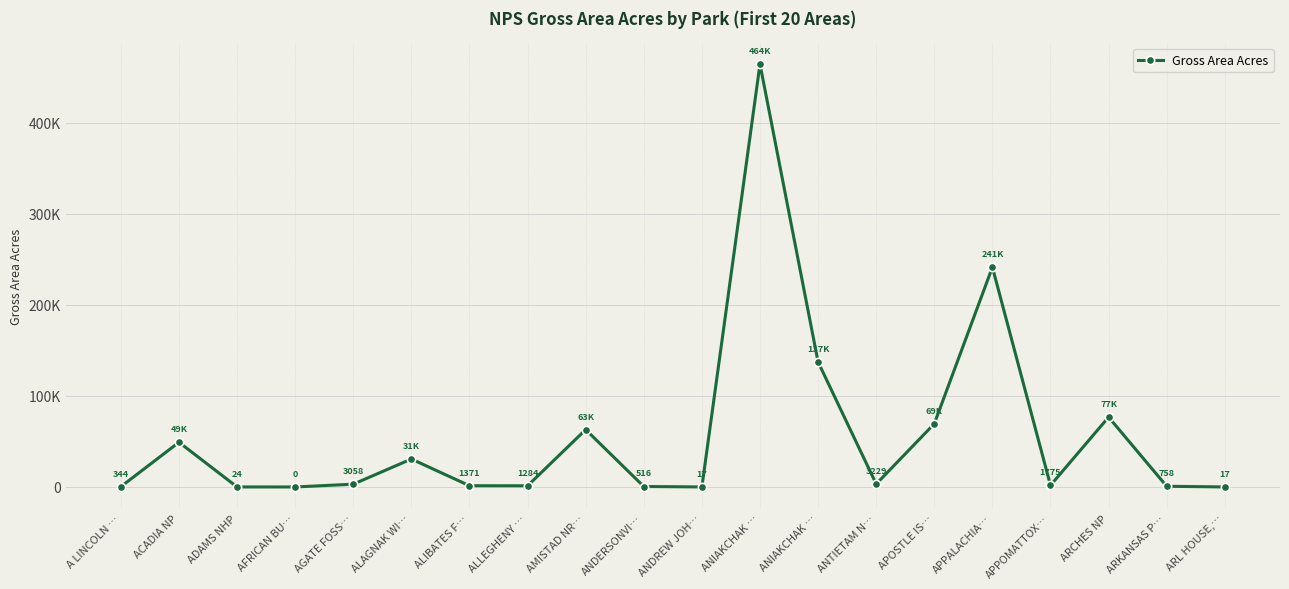

What is the maximum value shown in the chart?

464117.9